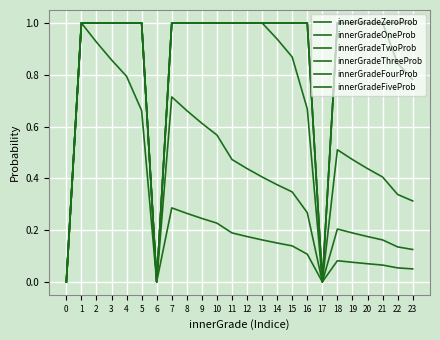

Is this an area chart (filled region under the line)?

No